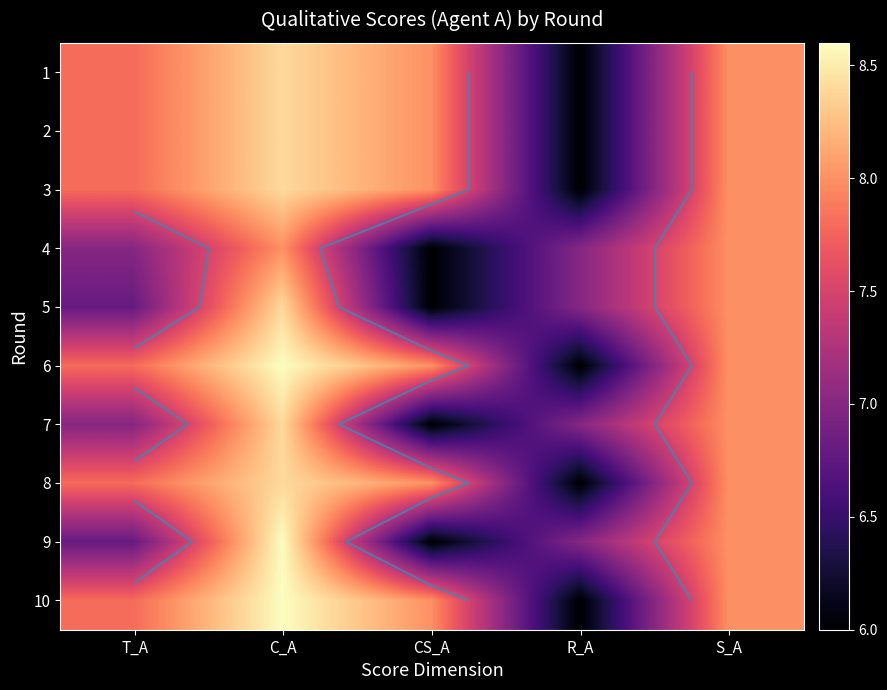

What is the highest value of the 1 series?

8.4